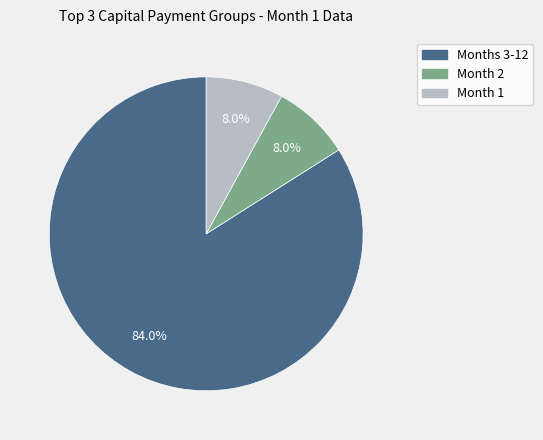

What percentage do Months 3-12 and Month 2 together represent?

92.0%